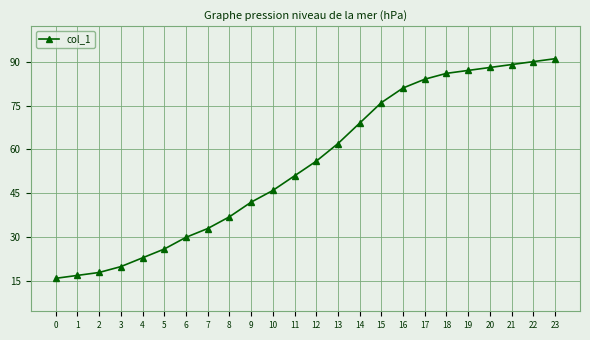

What is the maximum value shown in the chart?

91